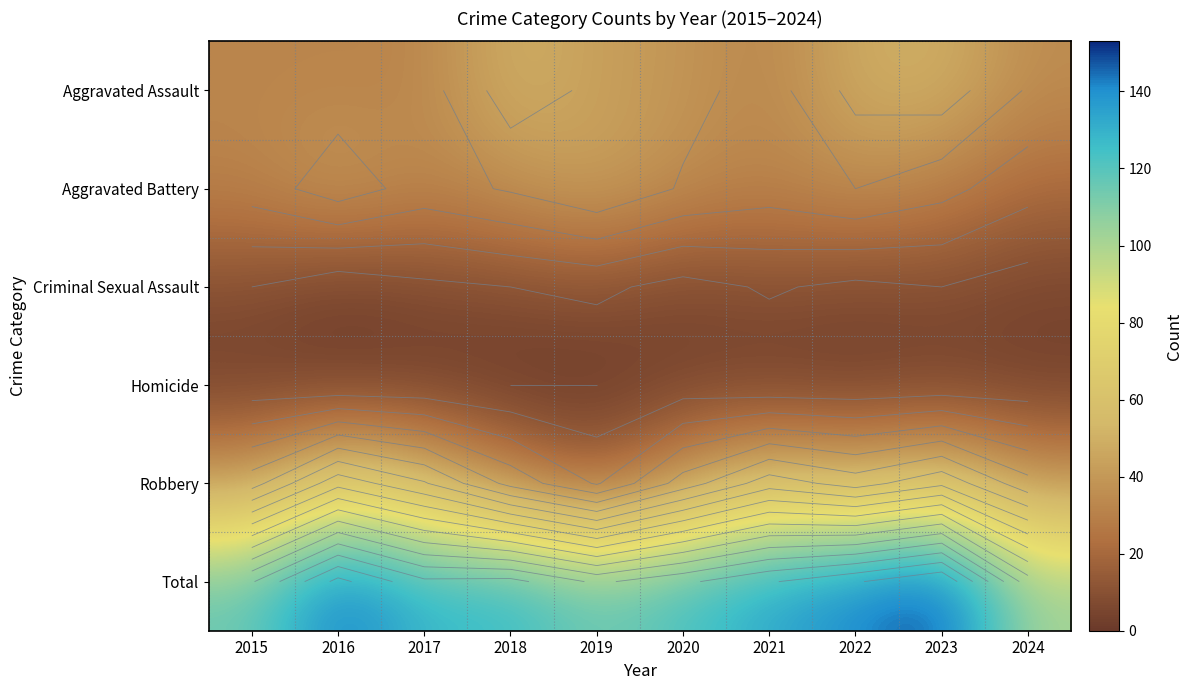

Which category has the highest value across all series?

2023